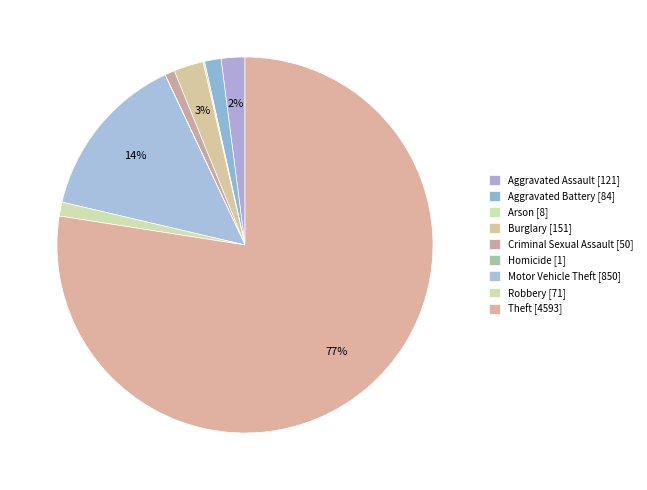

Approximately how many times larger is the value at Aggravated Assault compared to Burglary?

0.8